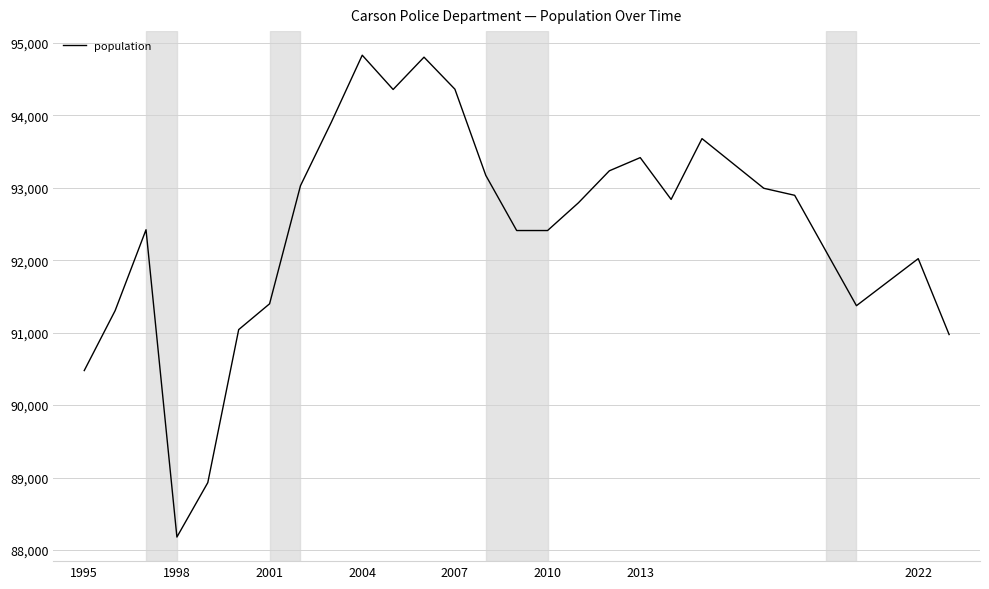

What is the difference between the maximum and minimum values?

6648